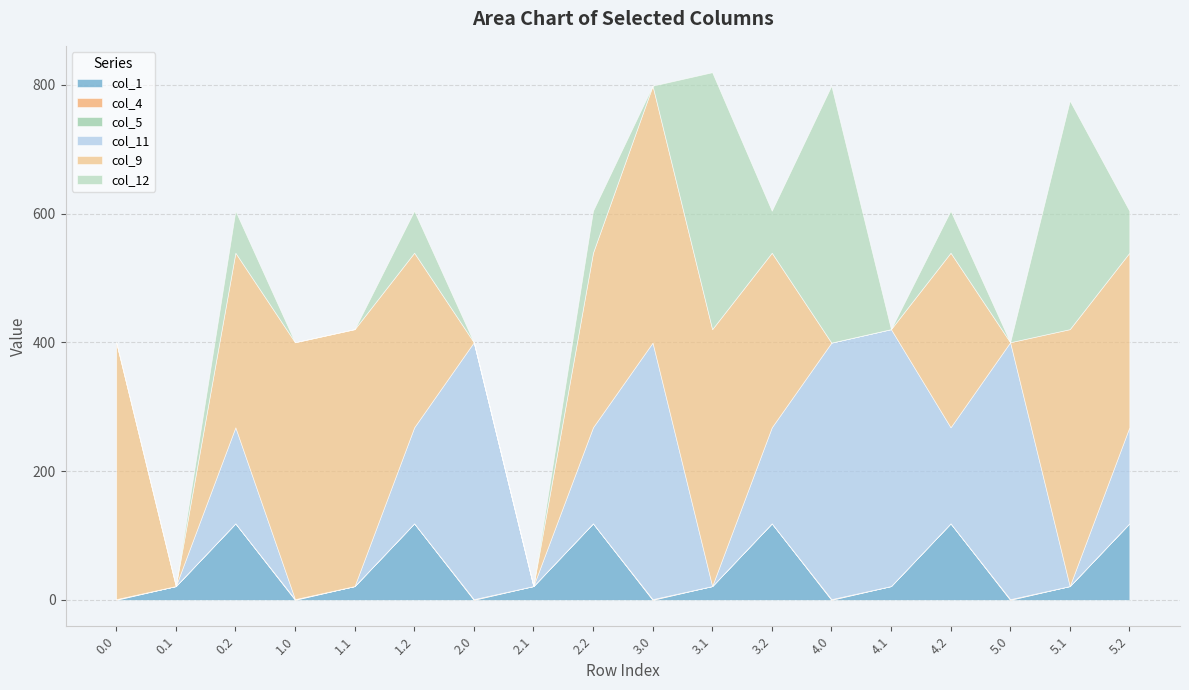

Between 2.2 and 2.1, which is larger?

2.2